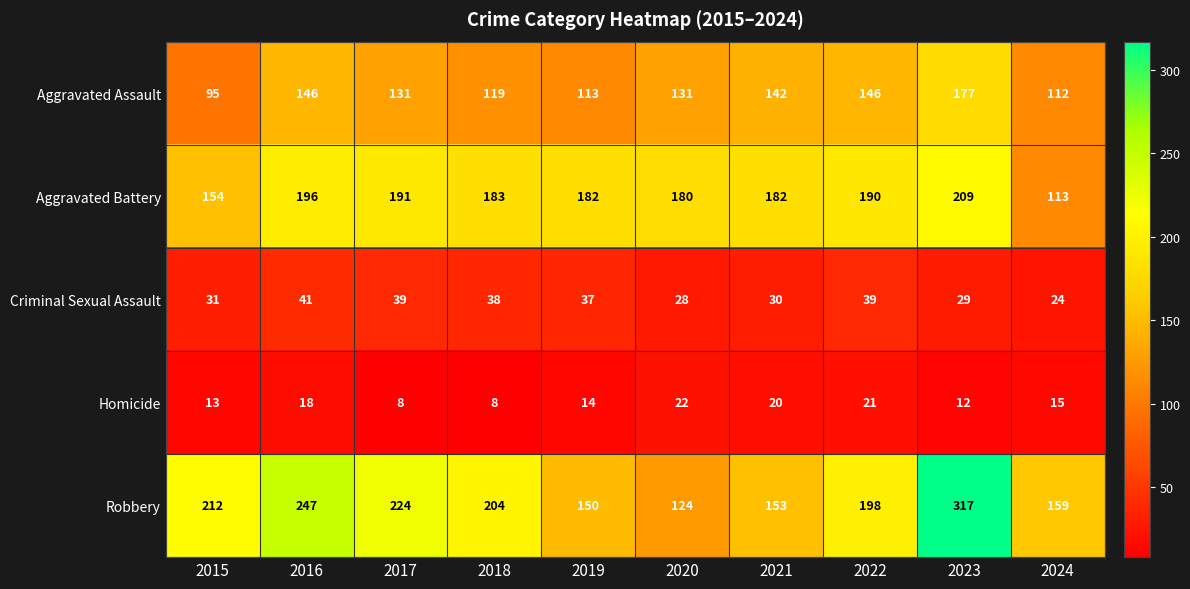

What is the approximate value of Aggravated Battery at 2022, to the nearest 10?

190